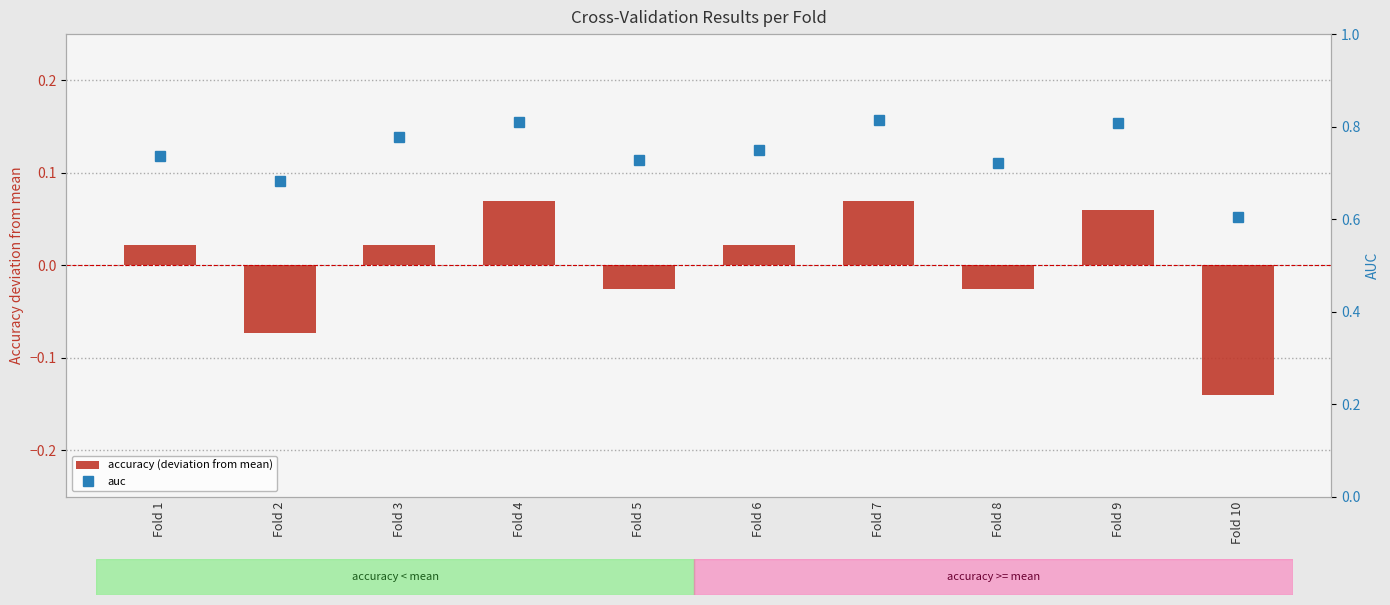

Reading left to right, transcribe all the data shown in this chart.

accuracy (deviation from mean): 0.0	-0.1	0.0	0.1	-0.0	0.0	0.1	-0.0	0.1	-0.1
auc: 0.7	0.7	0.8	0.8	0.7	0.8	0.8	0.7	0.8	0.6